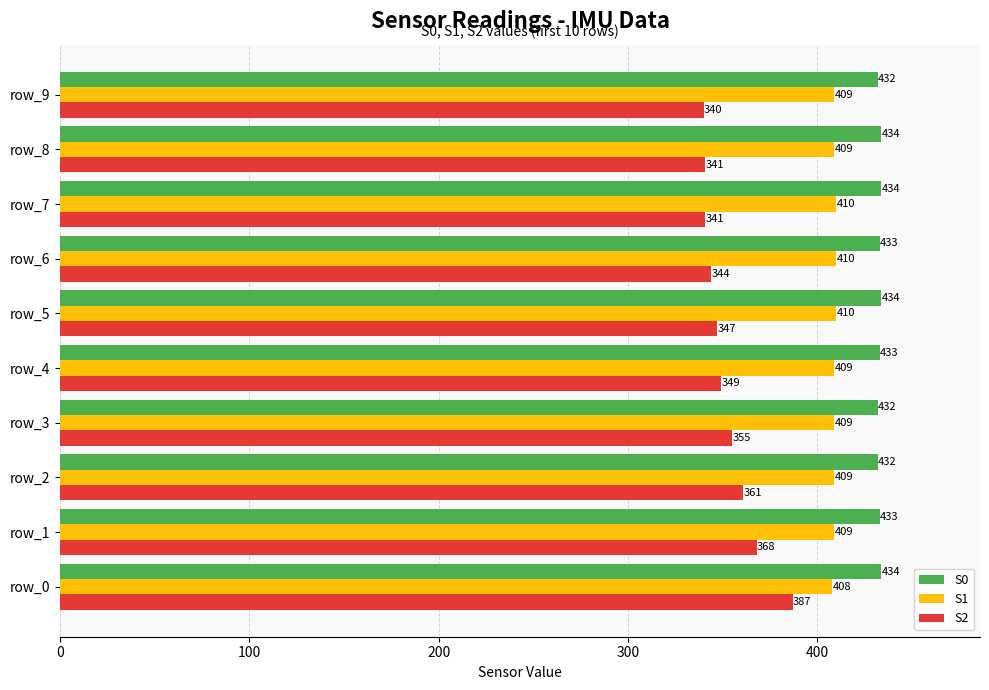

The S1 series shows 409 at row_1. True or false?

True